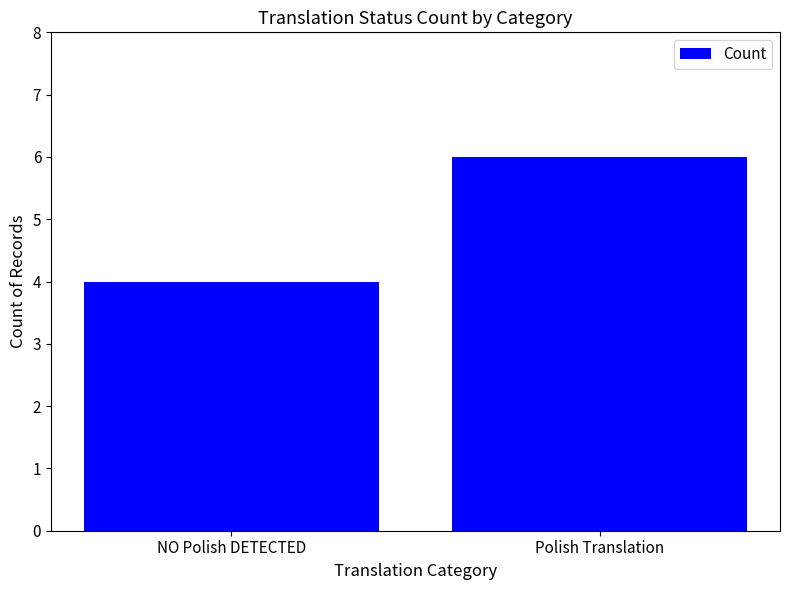

Approximately how many times larger is the value at Polish Translation compared to NO Polish DETECTED?

1.5